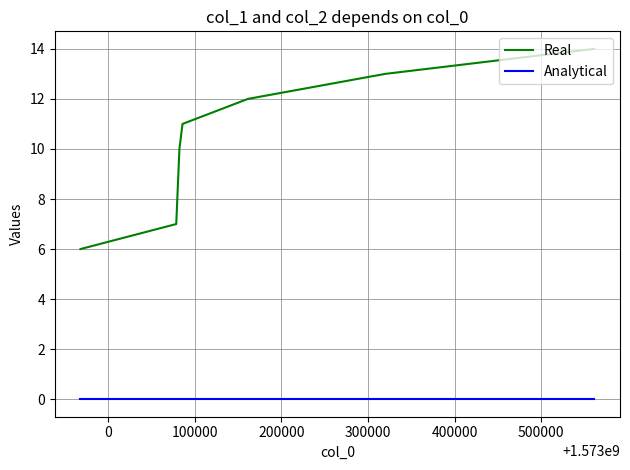

Which series has the widest spread of values?

Real